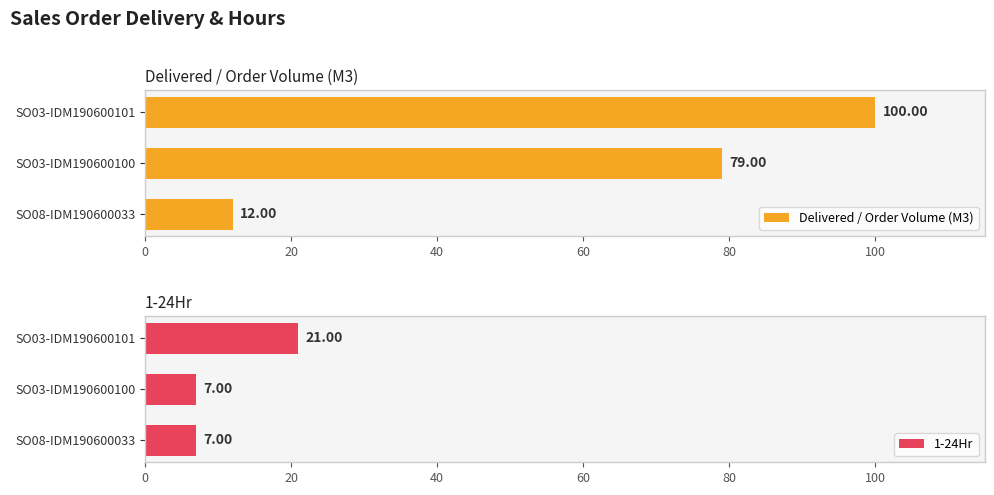

Between 20 and 40, which is larger?

40